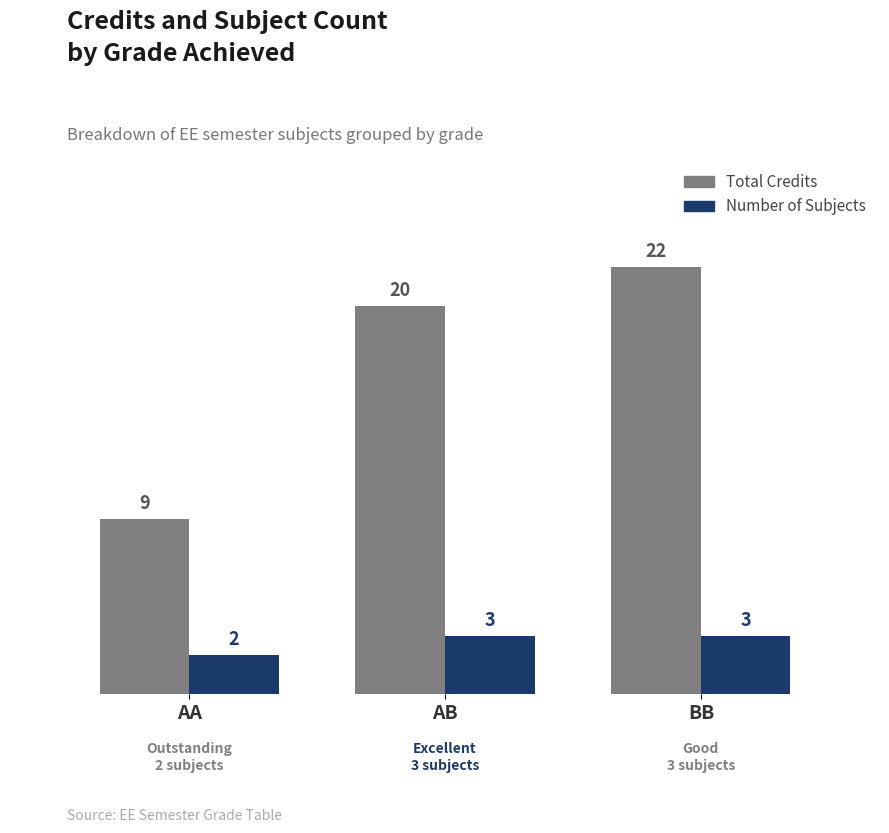

Which category has the lowest value across all series?

AA